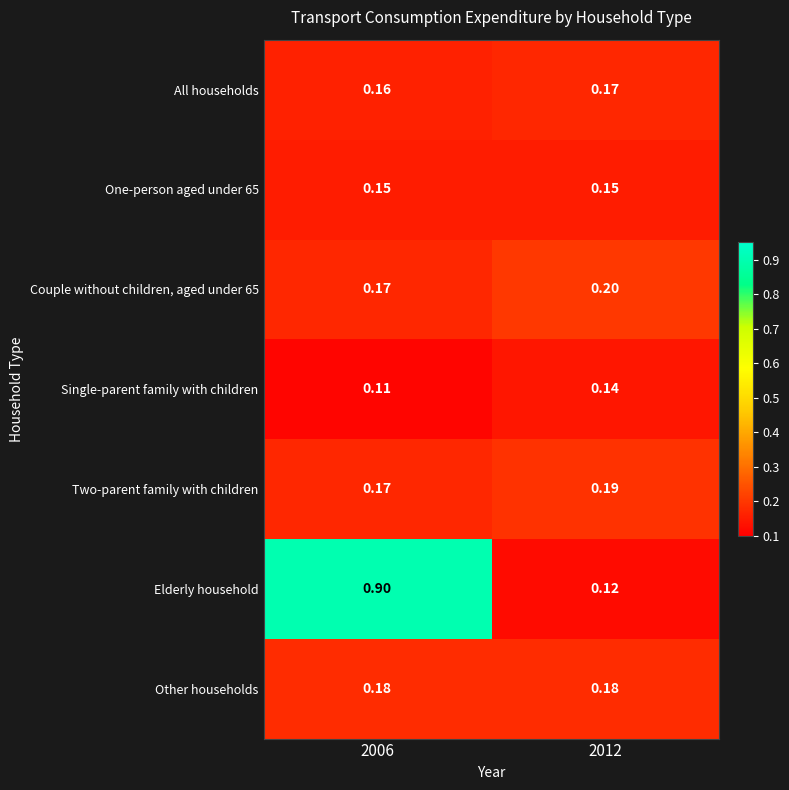

Is the value of Elderly household at 2012 greater than the value of Two-parent family with children at 2006?

No